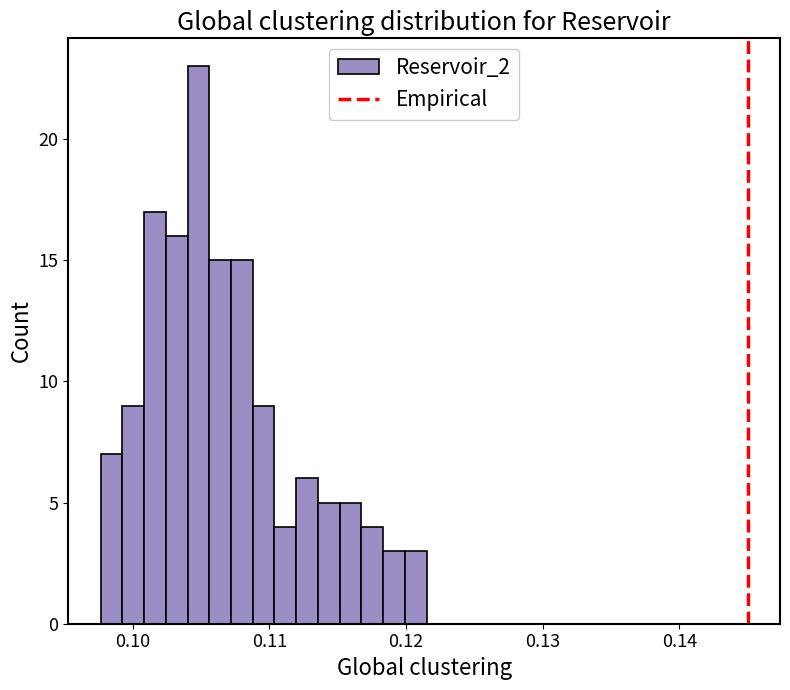

Read against the x-axis, roughly where is the centre of the tallest bar?

0.105